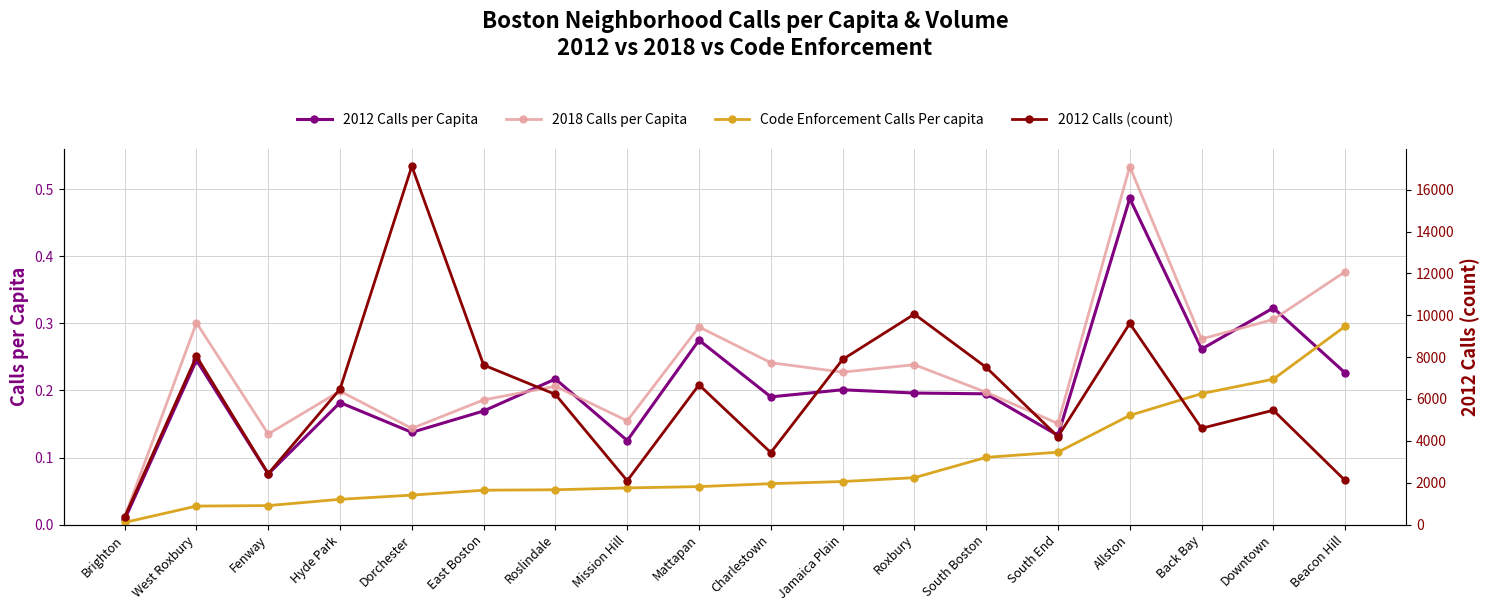

What is the difference between the 2018 Calls per Capita values at Mattapan and Jamaica Plain?

0.1